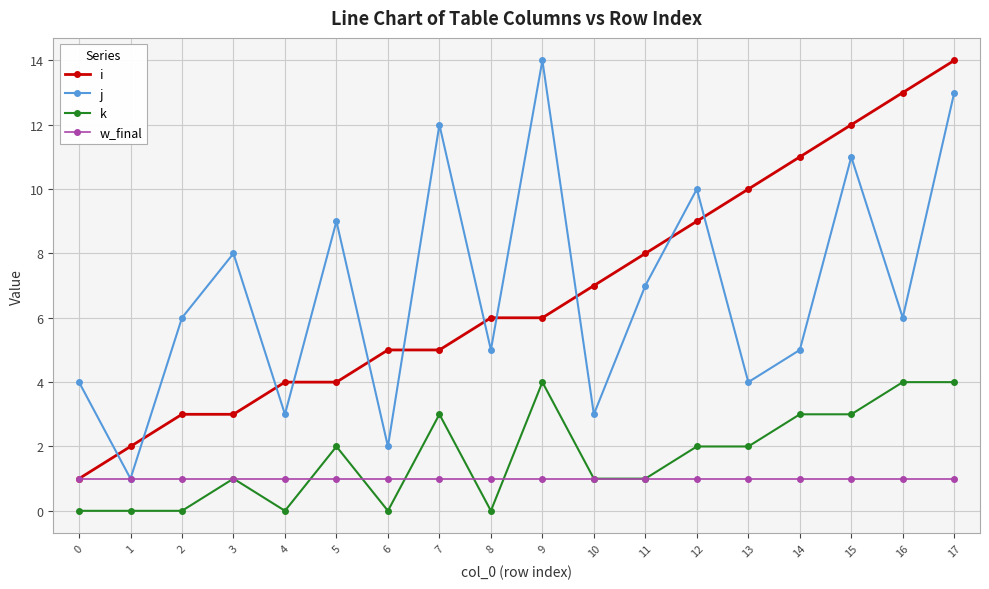

Reading left to right, extract all data points from this chart.

i: 0=1	1=2	2=3	3=3	4=4	5=4	6=5	7=5	8=6	9=6	10=7	11=8	12=9	13=10	14=11	15=12	16=13	17=14
j: 0=4	1=1	2=6	3=8	4=3	5=9	6=2	7=12	8=5	9=14	10=3	11=7	12=10	13=4	14=5	15=11	16=6	17=13
k: 0=0	1=0	2=0	3=1	4=0	5=2	6=0	7=3	8=0	9=4	10=1	11=1	12=2	13=2	14=3	15=3	16=4	17=4
w_final: 0=1	1=1	2=1	3=1	4=1	5=1	6=1	7=1	8=1	9=1	10=1	11=1	12=1	13=1	14=1	15=1	16=1	17=1